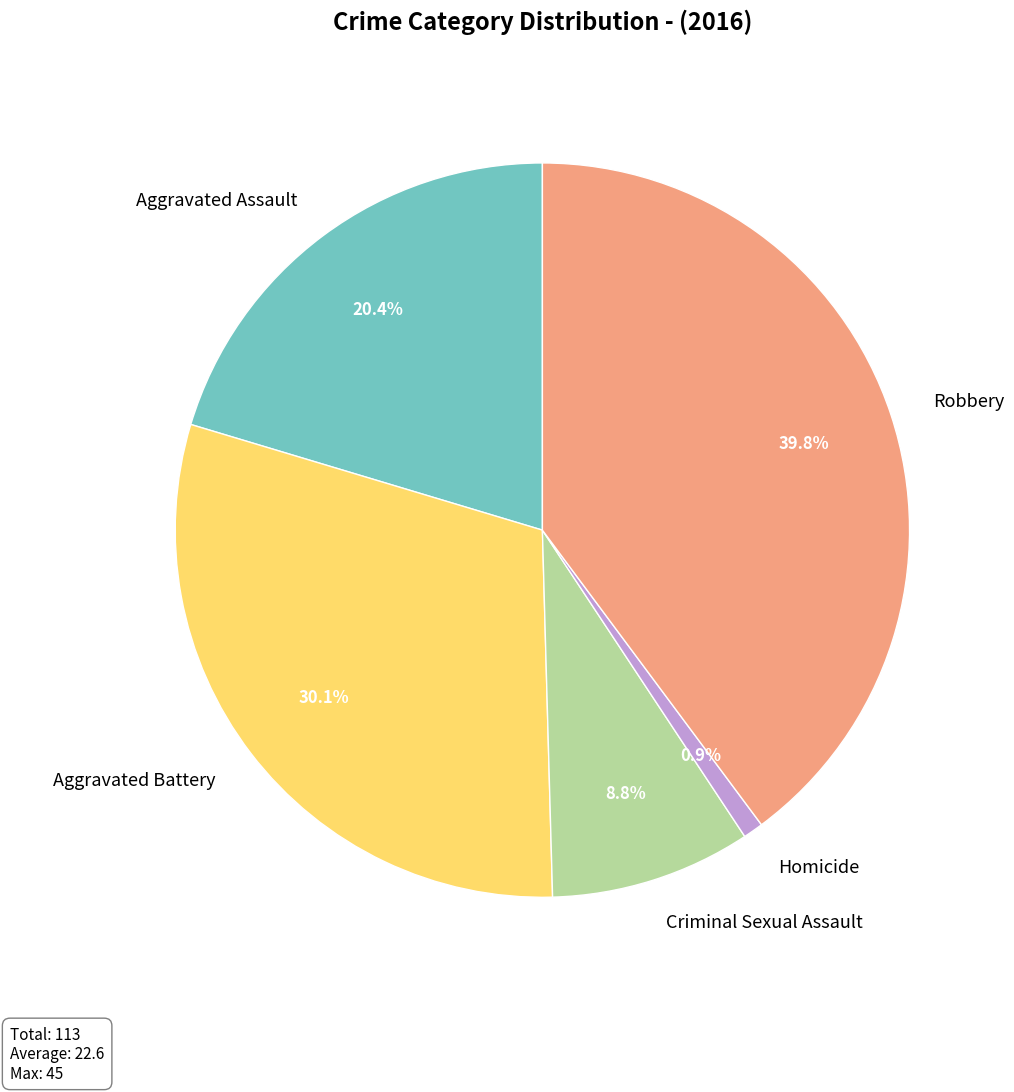

How many slices are in this pie chart?

5